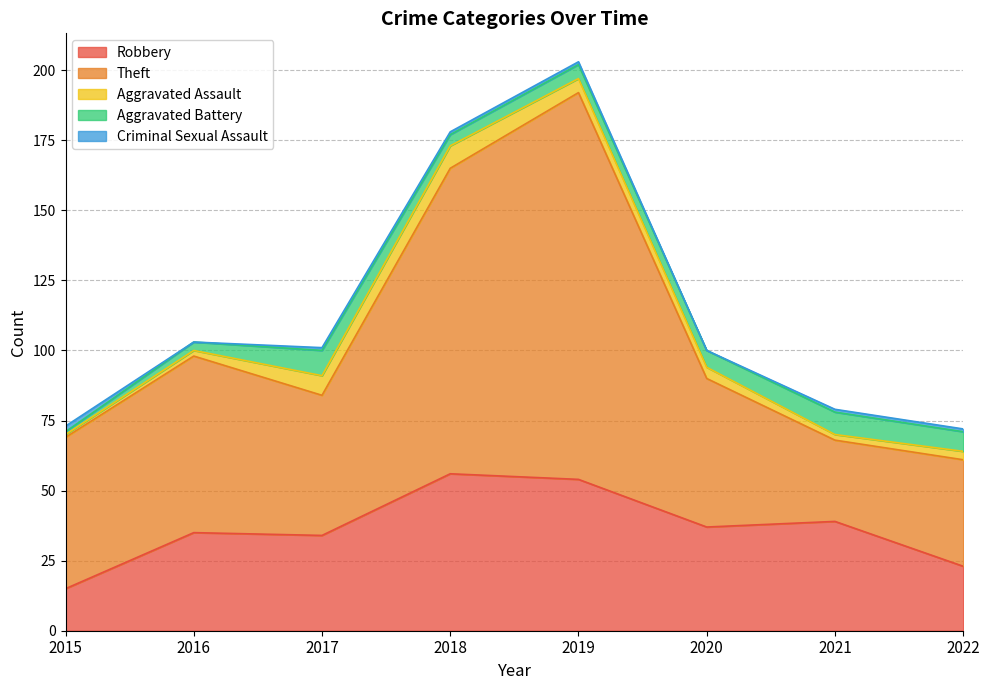

At which label is Robbery closest to 35?

2016